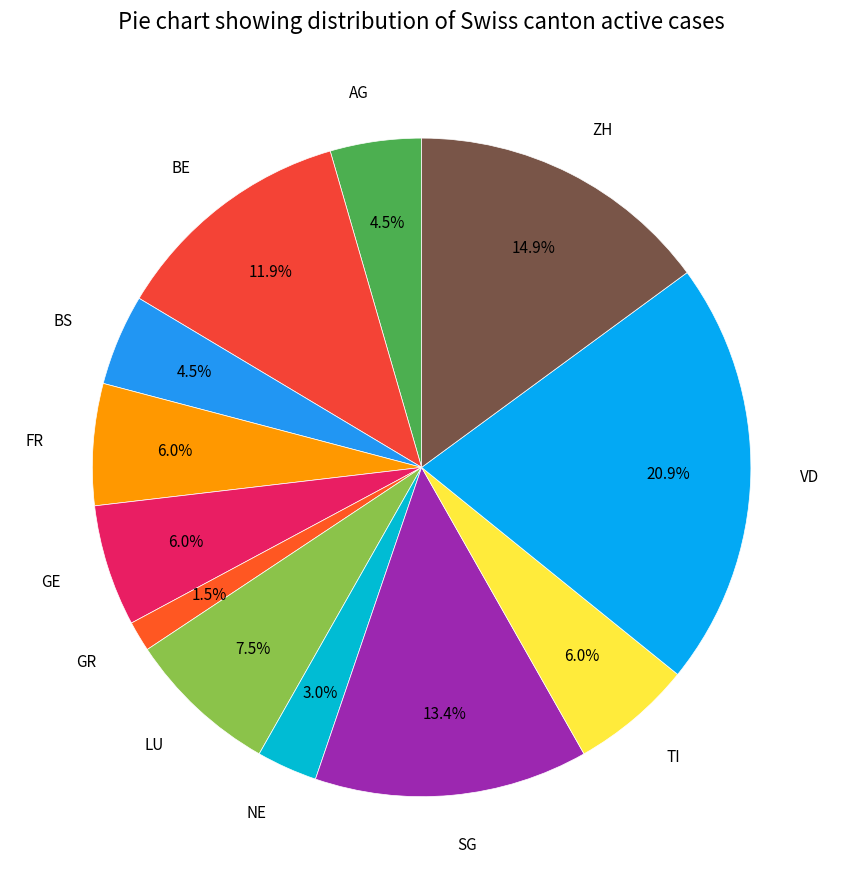

Which category has the smallest portion of the pie?

GR